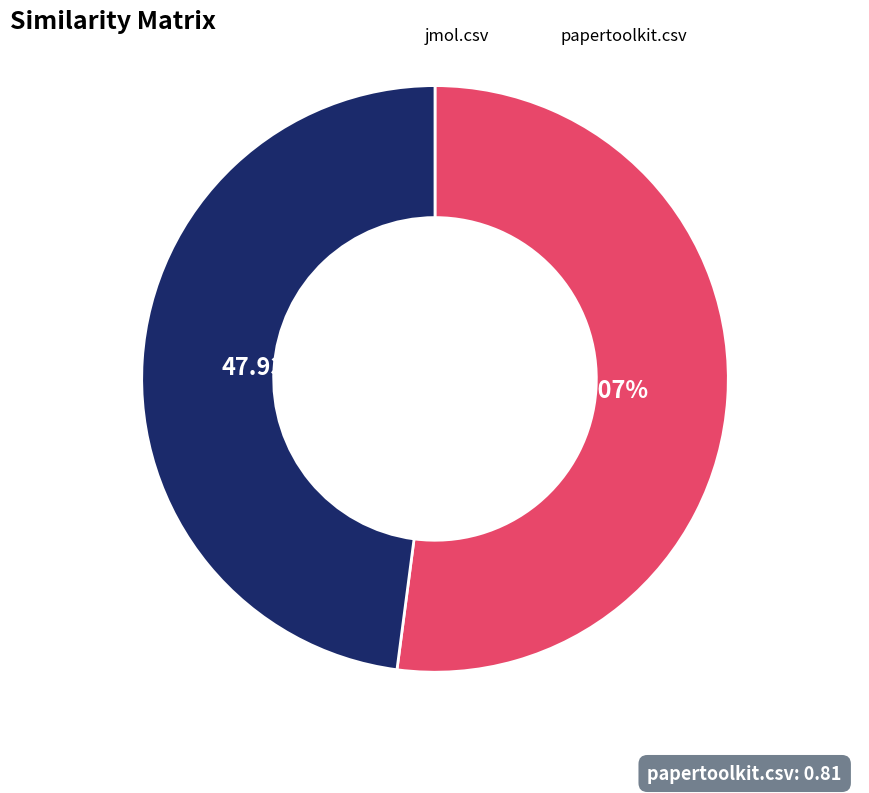

Rank the categories by value from highest to lowest.

jmol.csv, papertoolkit.csv